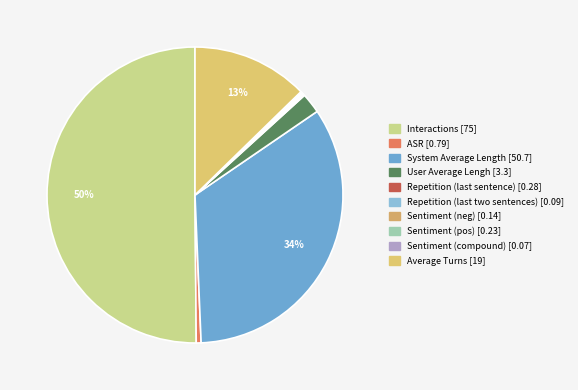

How many slices are in this pie chart?

10